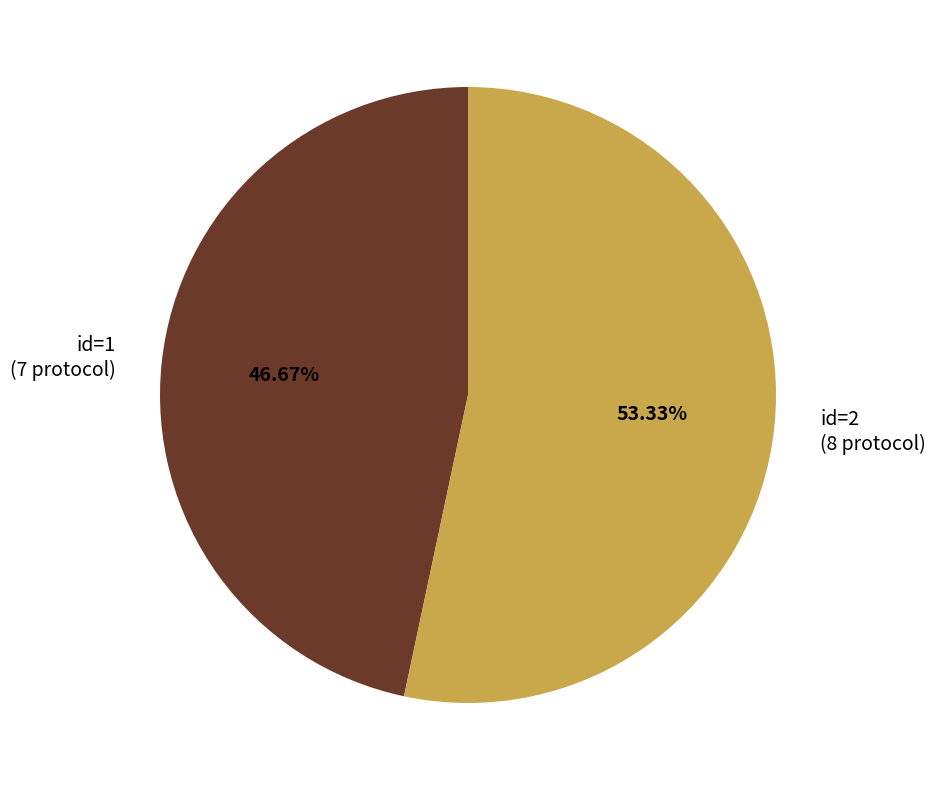

How many segments does this pie chart have?

2